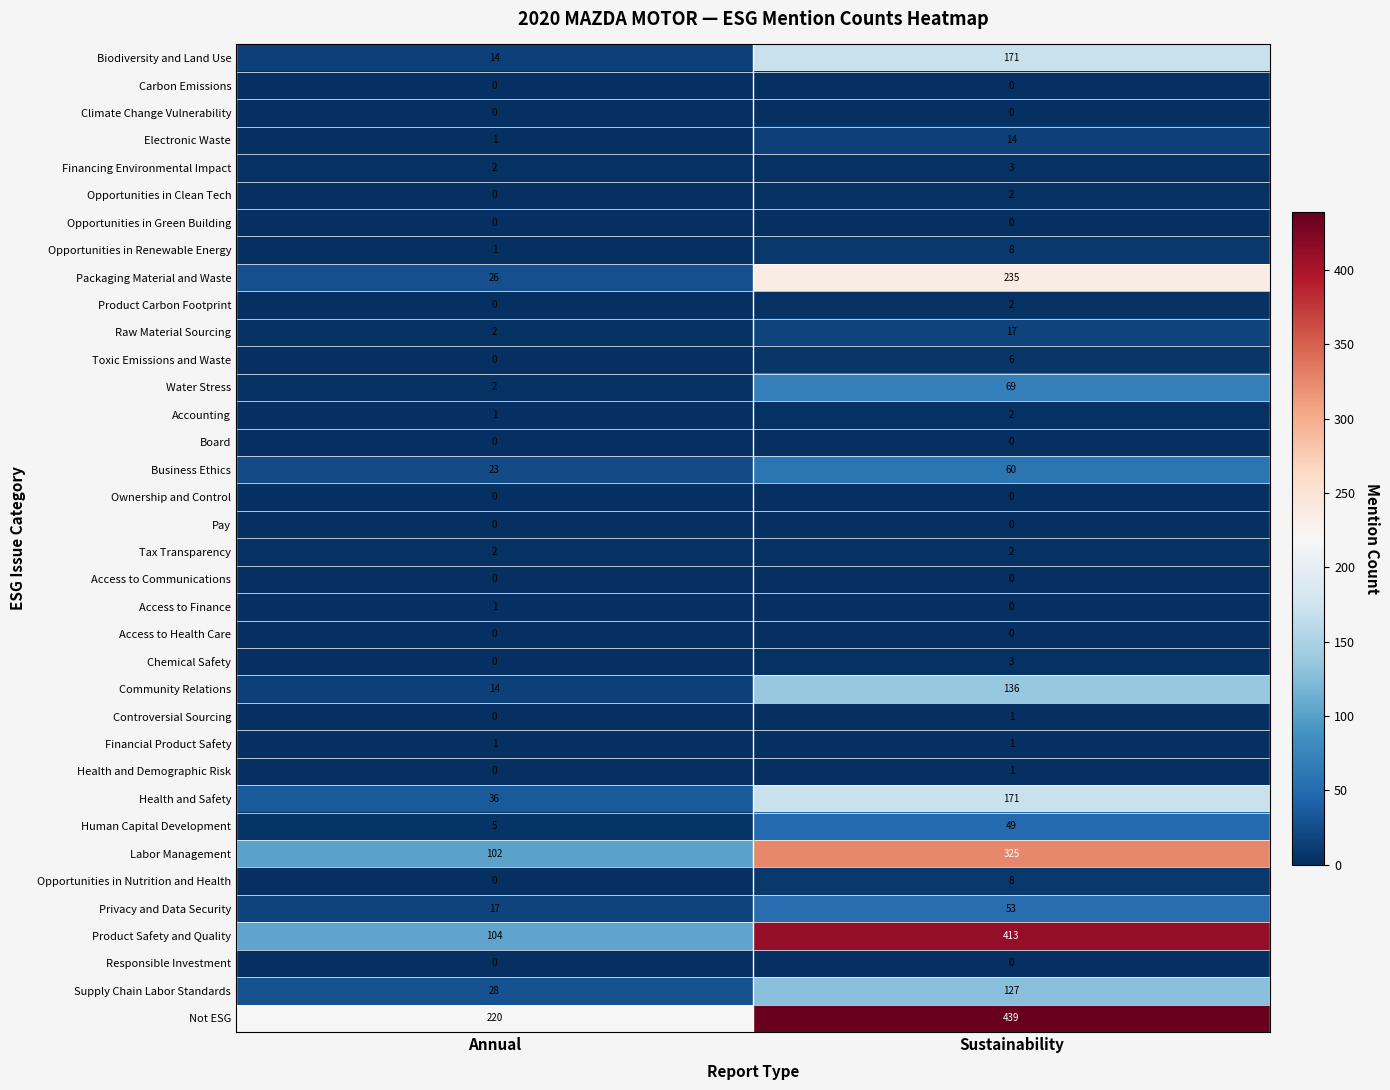

What is the approximate value of Business Ethics at Annual, to the nearest 10?

20